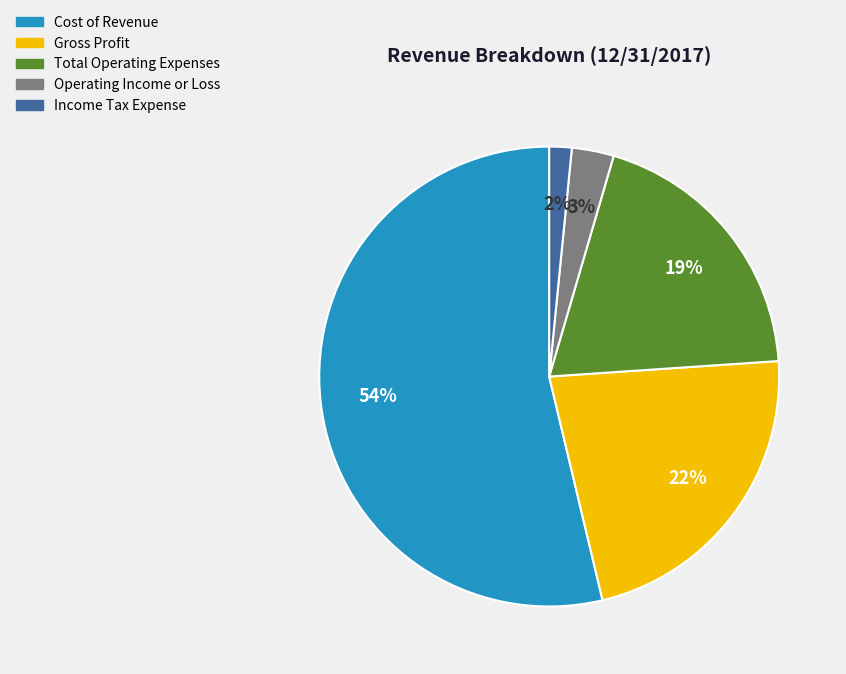

True or false: Cost of Revenue accounts for 60% of the total.

False